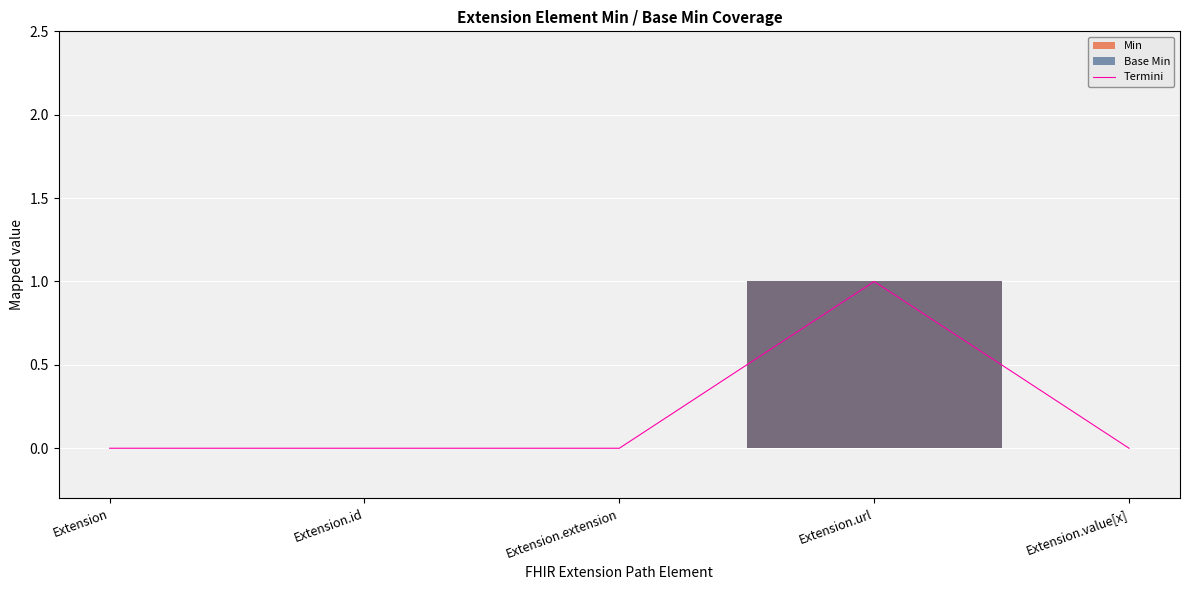

At which category does the data reach its first local peak?

Extension.url